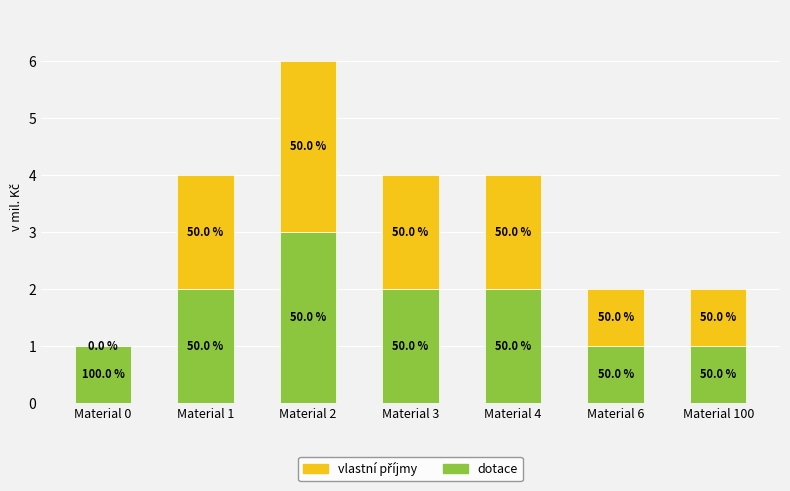

Are the bars grouped side by side (vs. stacked)?

No